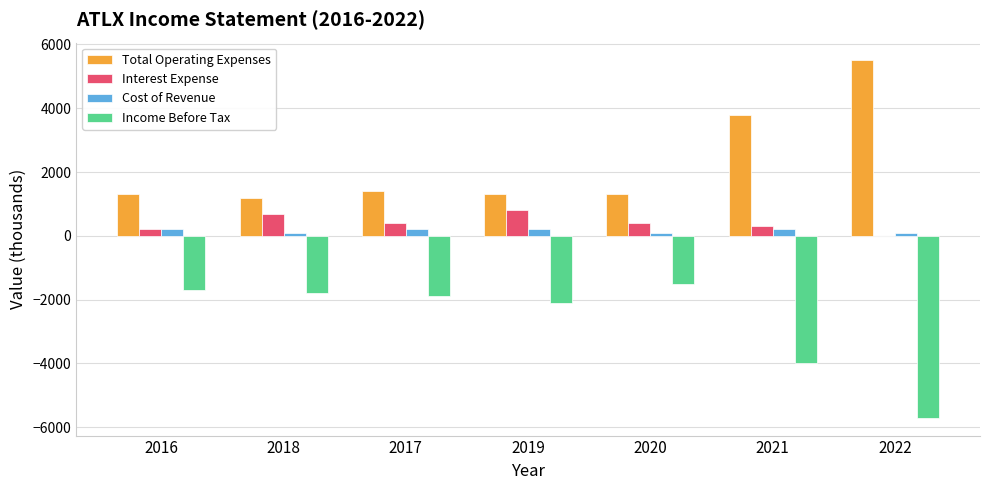

What is the sum of all Total Operating Expenses values?

15800